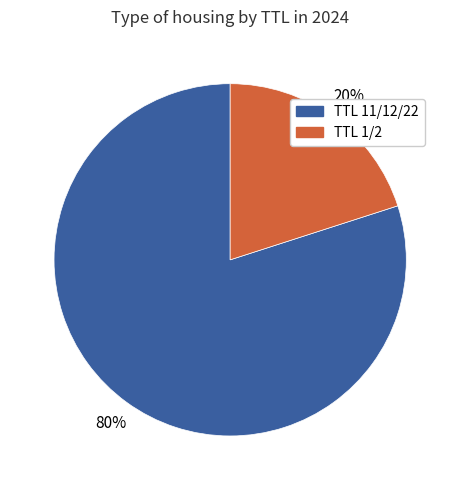

Is there any slice that represents more than half of the pie?

Yes